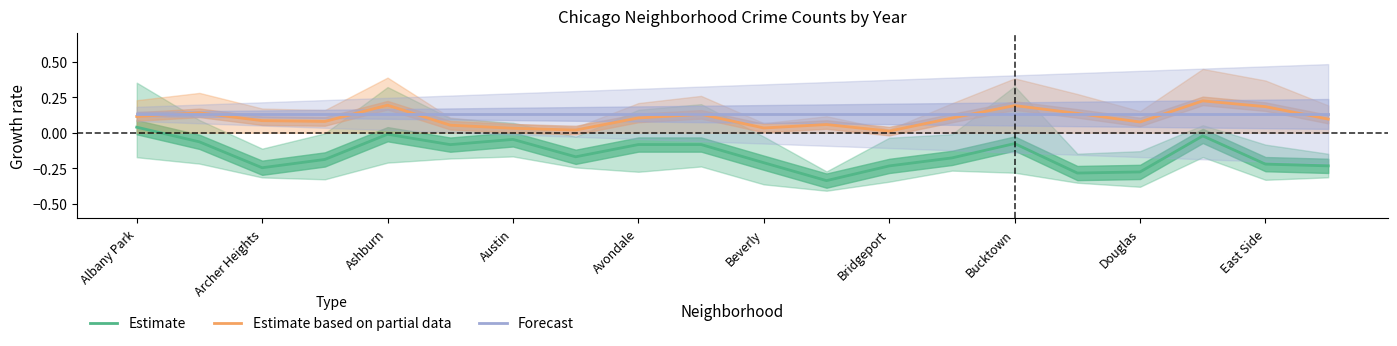

List the series in order of their peak value, lowest first.

Estimate, Forecast, Estimate based on partial data